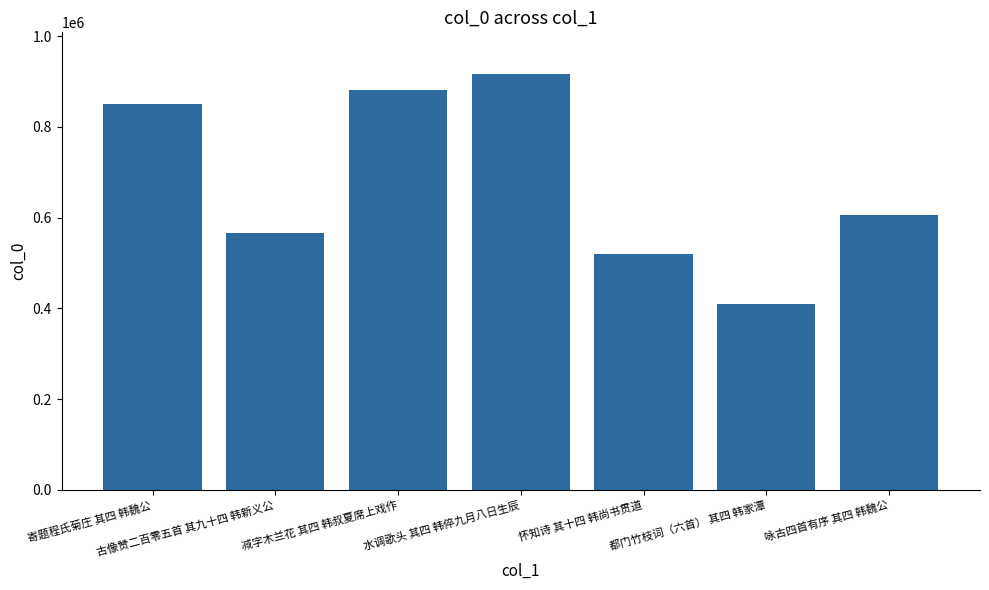

Where is the data nearest to the value 663468?

咏古四首有序 其四 韩魏公